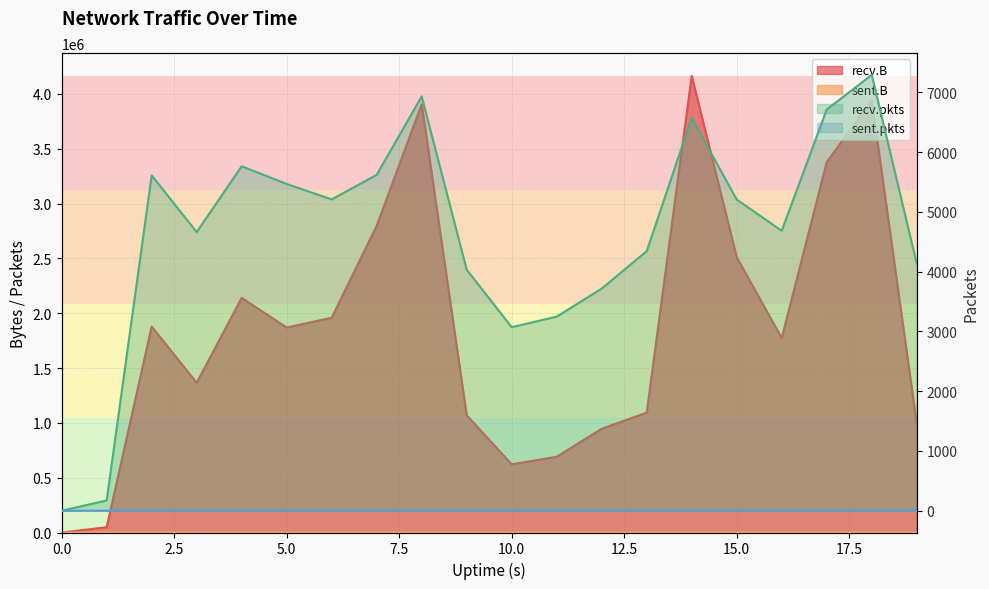

What are all the series names shown in the legend?

recv.B, sent.B, recv.pkts, sent.pkts